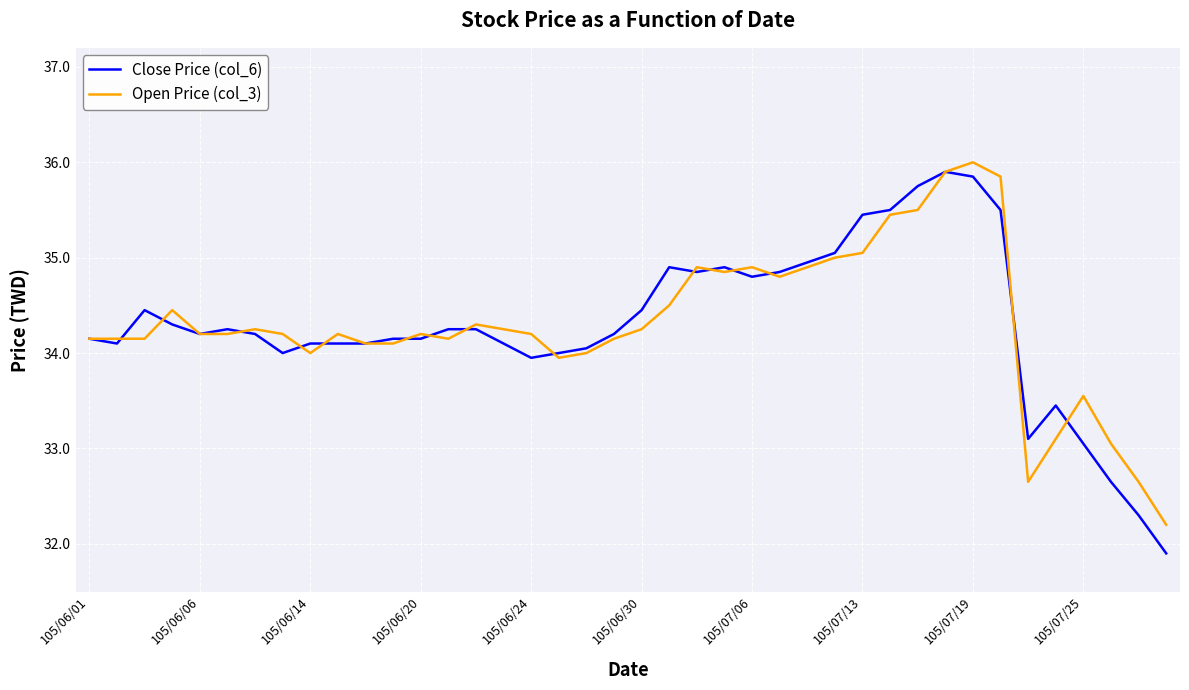

What is the smallest value displayed?

31.9